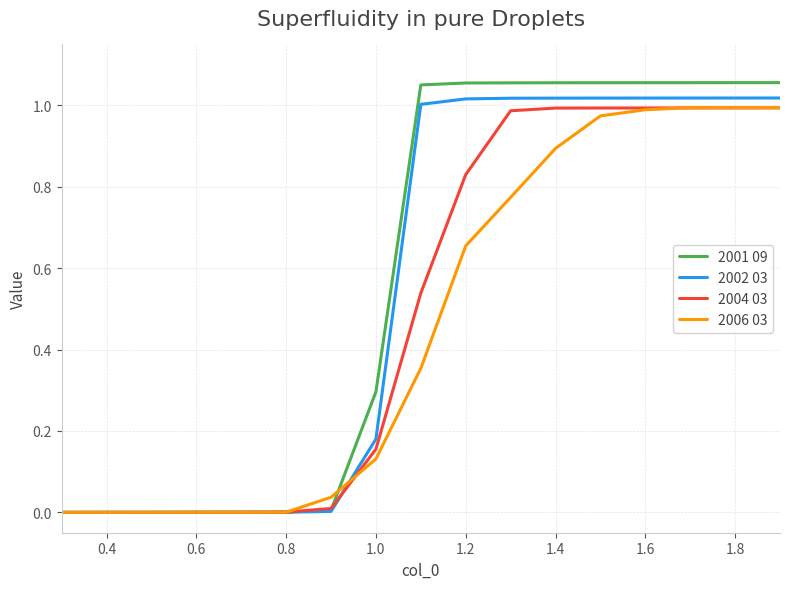

List the series in order of their overall mean, lowest first.

2006 03, 2004 03, 2002 03, 2001 09